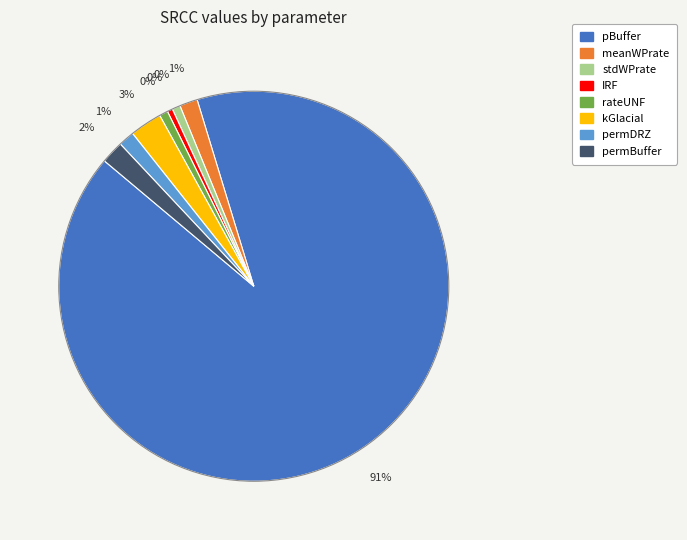

To the nearest percent, what portion does permBuffer represent?

2%